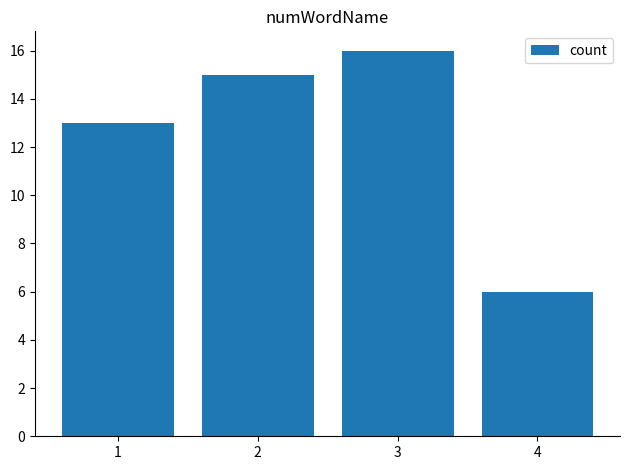

How many categories are shown in the chart?

4